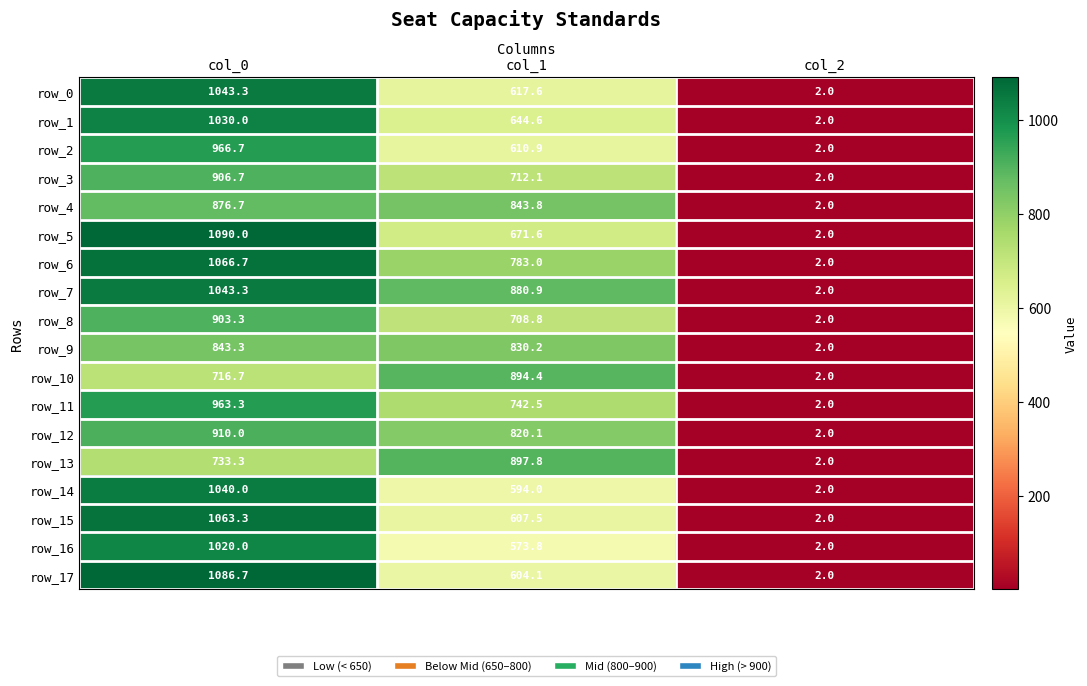

What is the difference between the highest and lowest values at col_0?

373.3